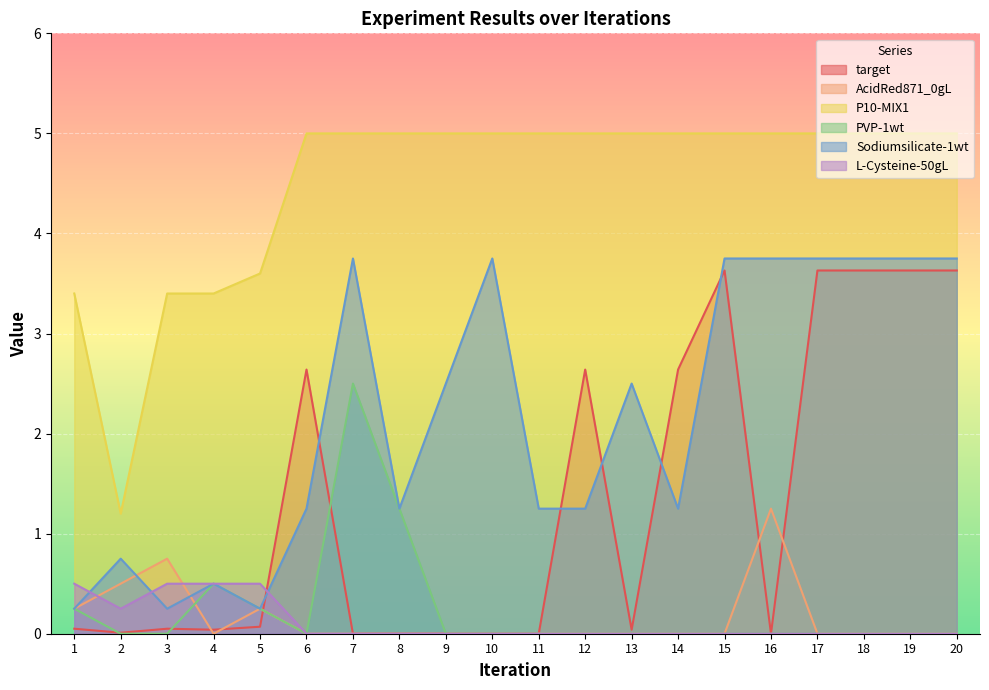

Reading left to right, transcribe all the data shown in this chart.

target: 0.1	0.0	0.1	0.0	0.1	2.6	0.0	0.0	0.0	0.0	0.0	2.6	0.0	2.6	3.6	0.0	3.6	3.6	3.6	3.6
AcidRed871_0gL: 0.2	0.5	0.8	0.0	0.2	0.0	0.0	0.0	0.0	0.0	0.0	0.0	0.0	0.0	0.0	1.2	0.0	0.0	0.0	0.0
P10-MIX1: 3.4	1.2	3.4	3.4	3.6	5.0	5.0	5.0	5.0	5.0	5.0	5.0	5.0	5.0	5.0	5.0	5.0	5.0	5.0	5.0
PVP-1wt: 0.2	0.0	0.0	0.5	0.2	0.0	2.5	1.2	0.0	0.0	0.0	0.0	0.0	0.0	0.0	0.0	0.0	0.0	0.0	0.0
Sodiumsilicate-1wt: 0.2	0.8	0.2	0.5	0.2	1.2	3.8	1.2	2.5	3.8	1.2	1.2	2.5	1.2	3.8	3.8	3.8	3.8	3.8	3.8
L-Cysteine-50gL: 0.5	0.2	0.5	0.5	0.5	0.0	0.0	0.0	0.0	0.0	0.0	0.0	0.0	0.0	0.0	0.0	0.0	0.0	0.0	0.0